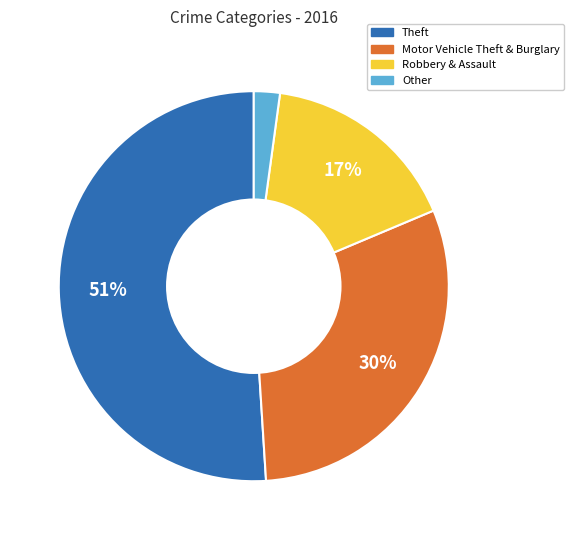

Is there any slice that represents more than half of the pie?

Yes